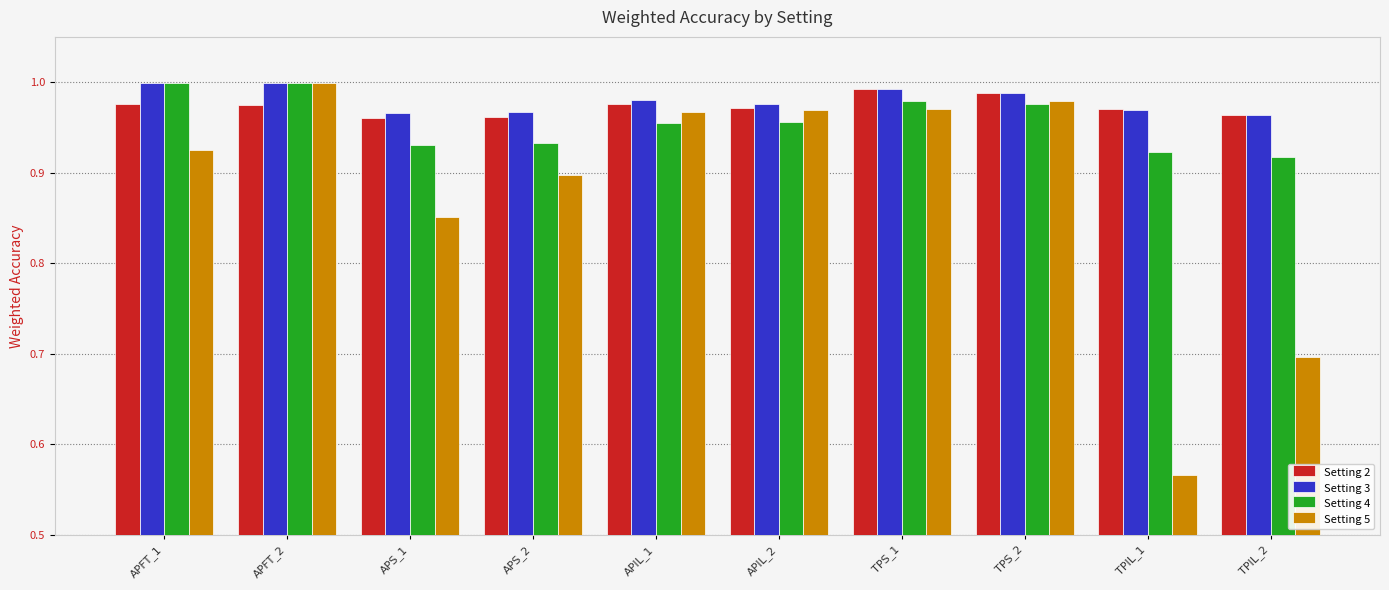

Which series has the largest total across all categories?

Setting 3